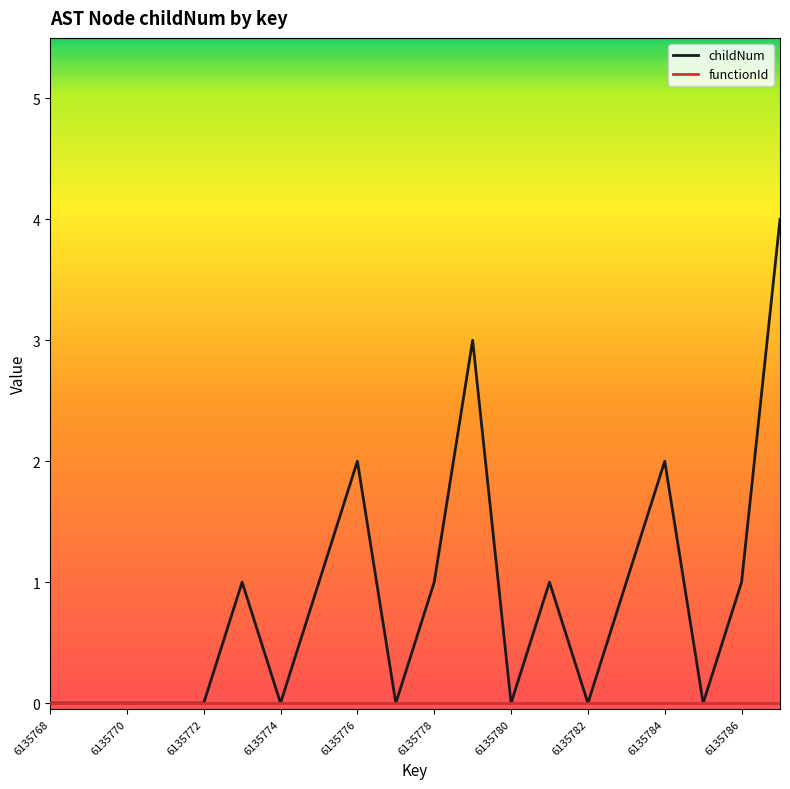

Which series has the largest range (max minus min)?

childNum